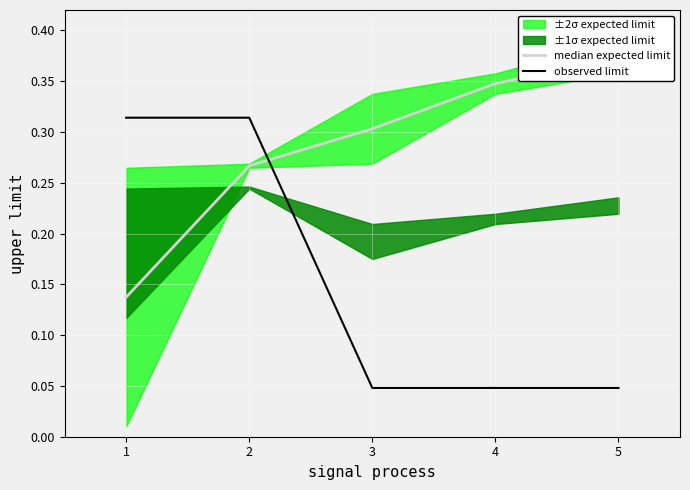

True or false: observed limit has a value of 0.1 at 5.

False